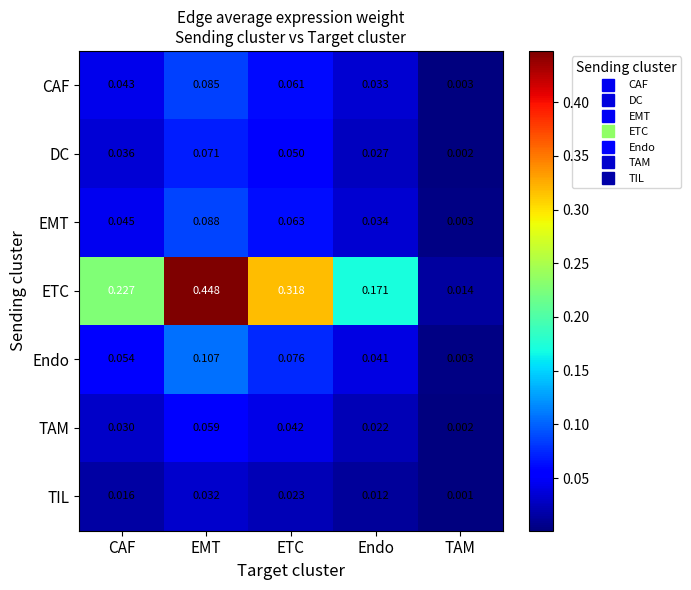

At which label is Endo closest to 0?

TAM